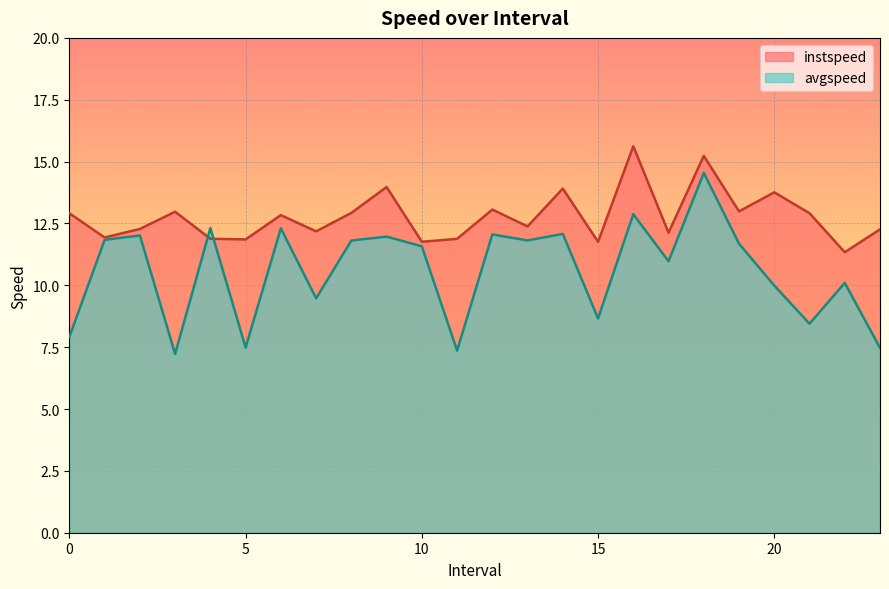

Rank the series at 4.0 from lowest to highest value.

instspeed, avgspeed